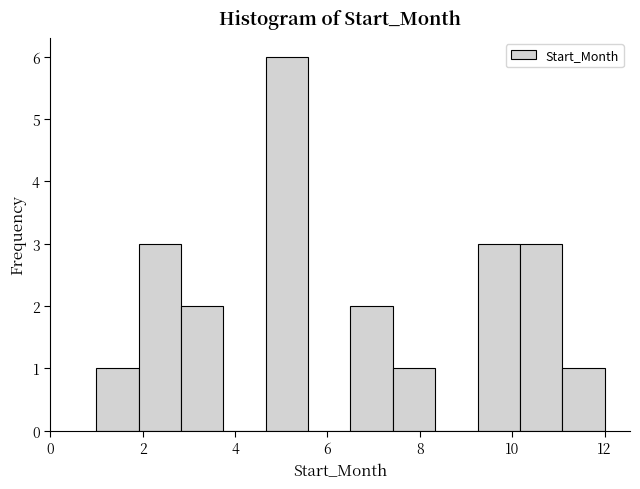

Over which range of the x-axis is the bar tallest?

4.6 to 5.6